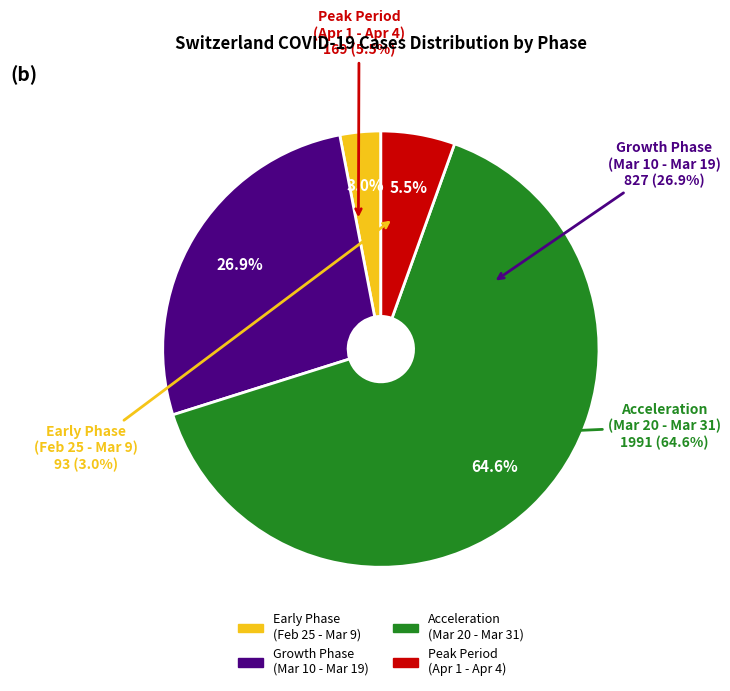

Does 2020-02-25 represent more than half of the total?

No